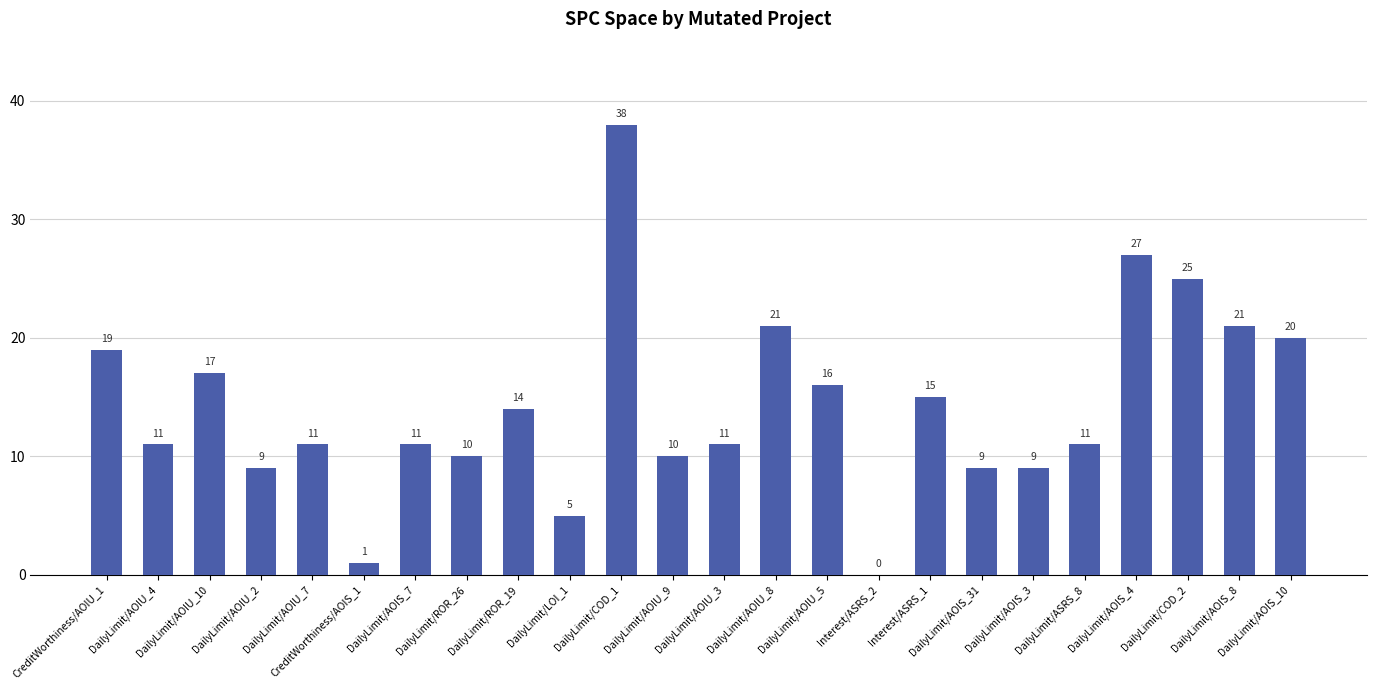

Is it true that the value at DailyLimit/AOIS_4 is 37?

False